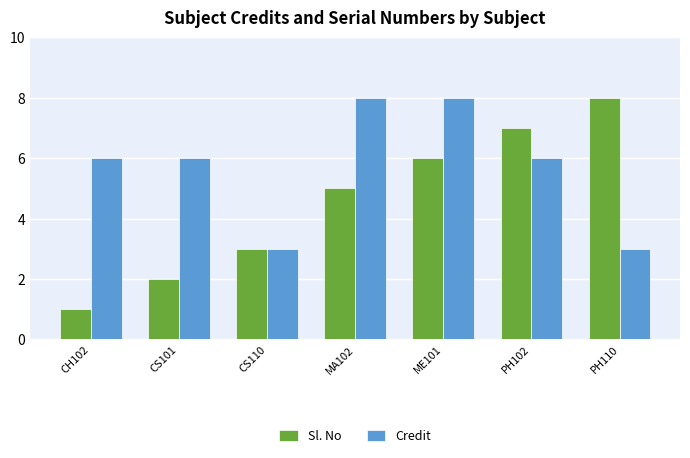

Reading left to right, transcribe all the data shown in this chart.

Sl. No: CH102=1	CS101=2	CS110=3	MA102=5	ME101=6	PH102=7	PH110=8
Credit: CH102=6	CS101=6	CS110=3	MA102=8	ME101=8	PH102=6	PH110=3